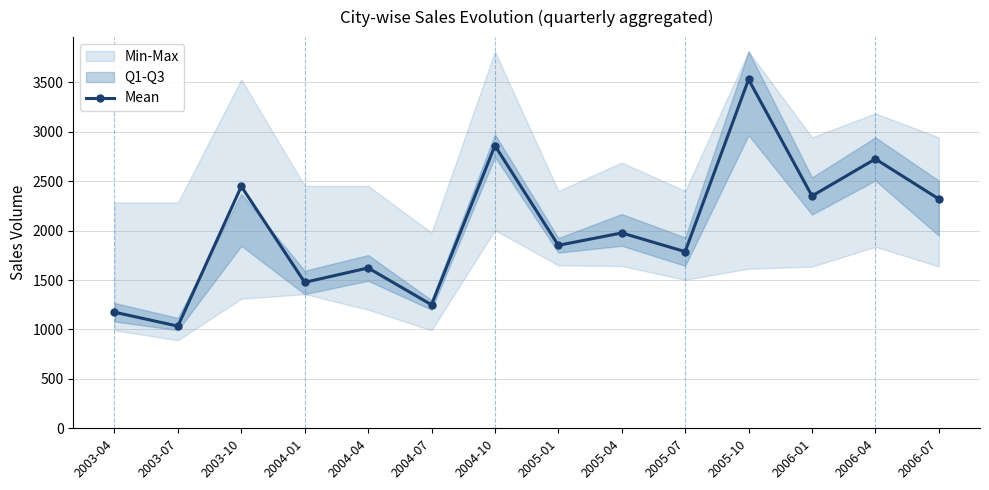

Is it true that the value at 2004-01 is 1477?

True